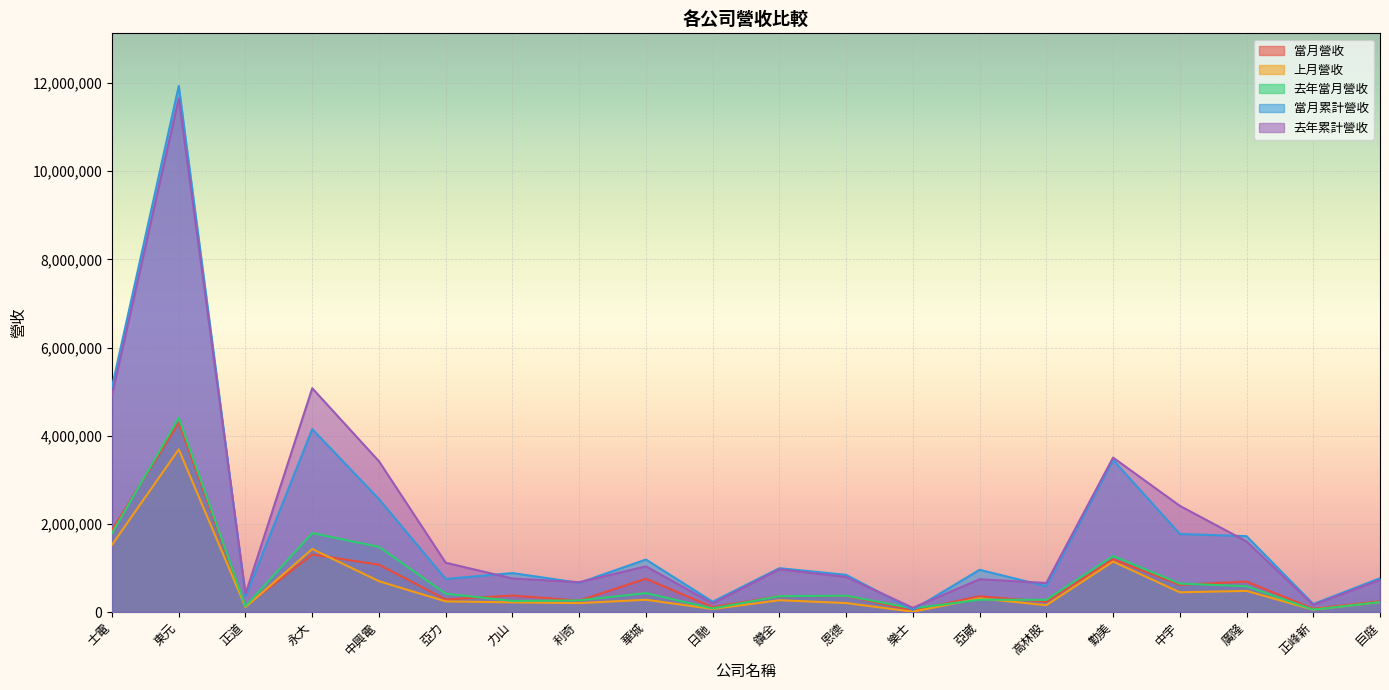

Which series changed the most between 華城 and 中宇?

去年累計營收